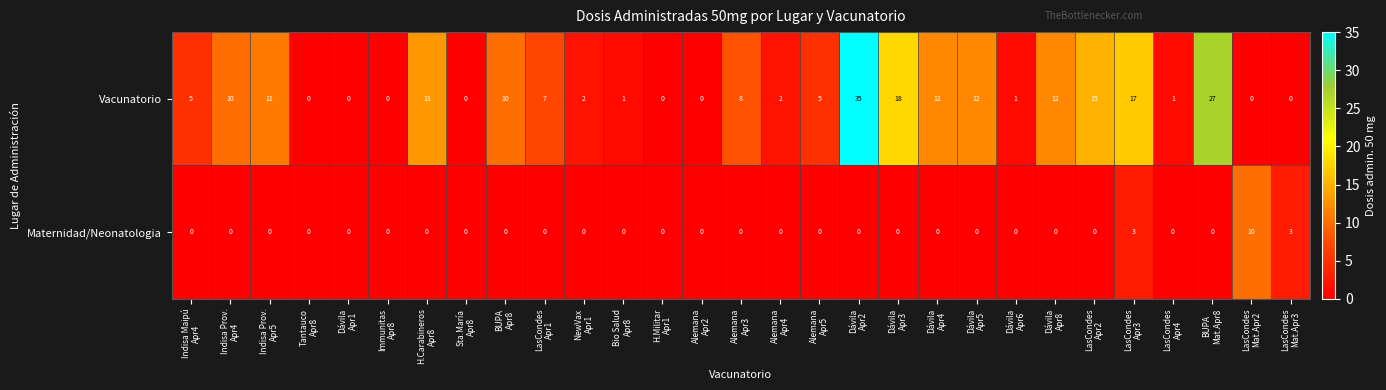

Count the Maternidad/Neonatologia values in the range 0 to 1.

26